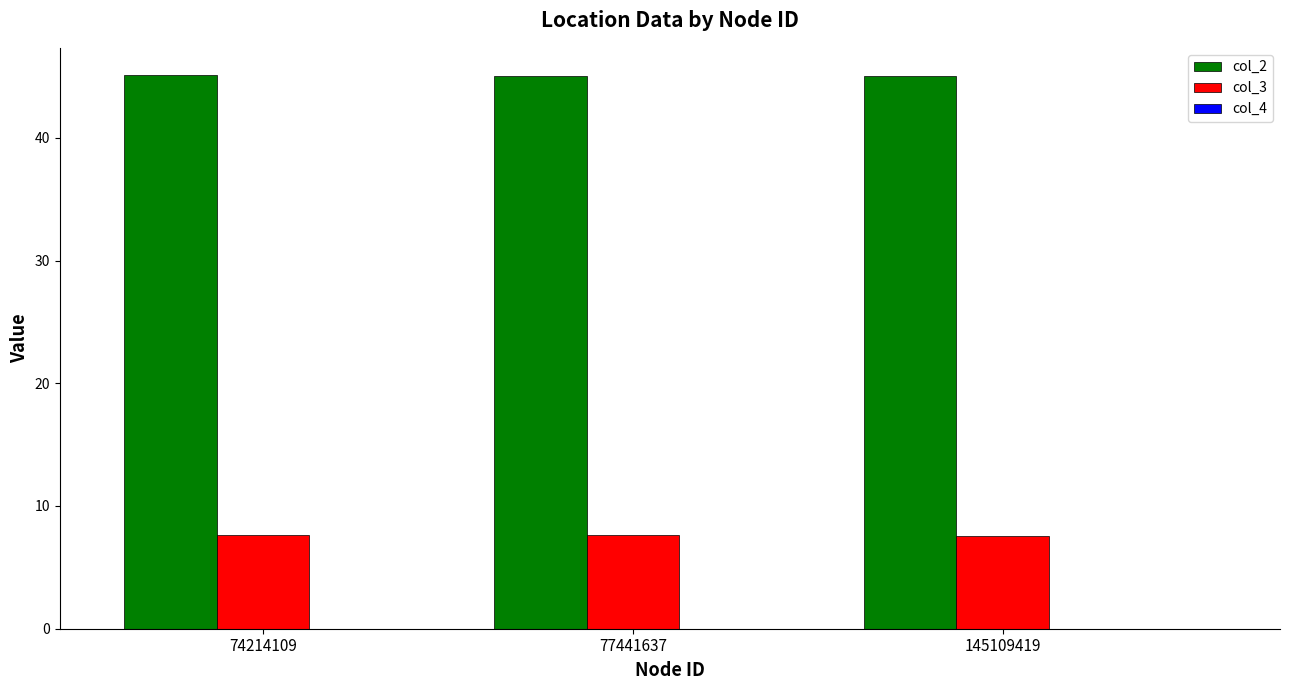

What is the maximum value for col_2?

45.1